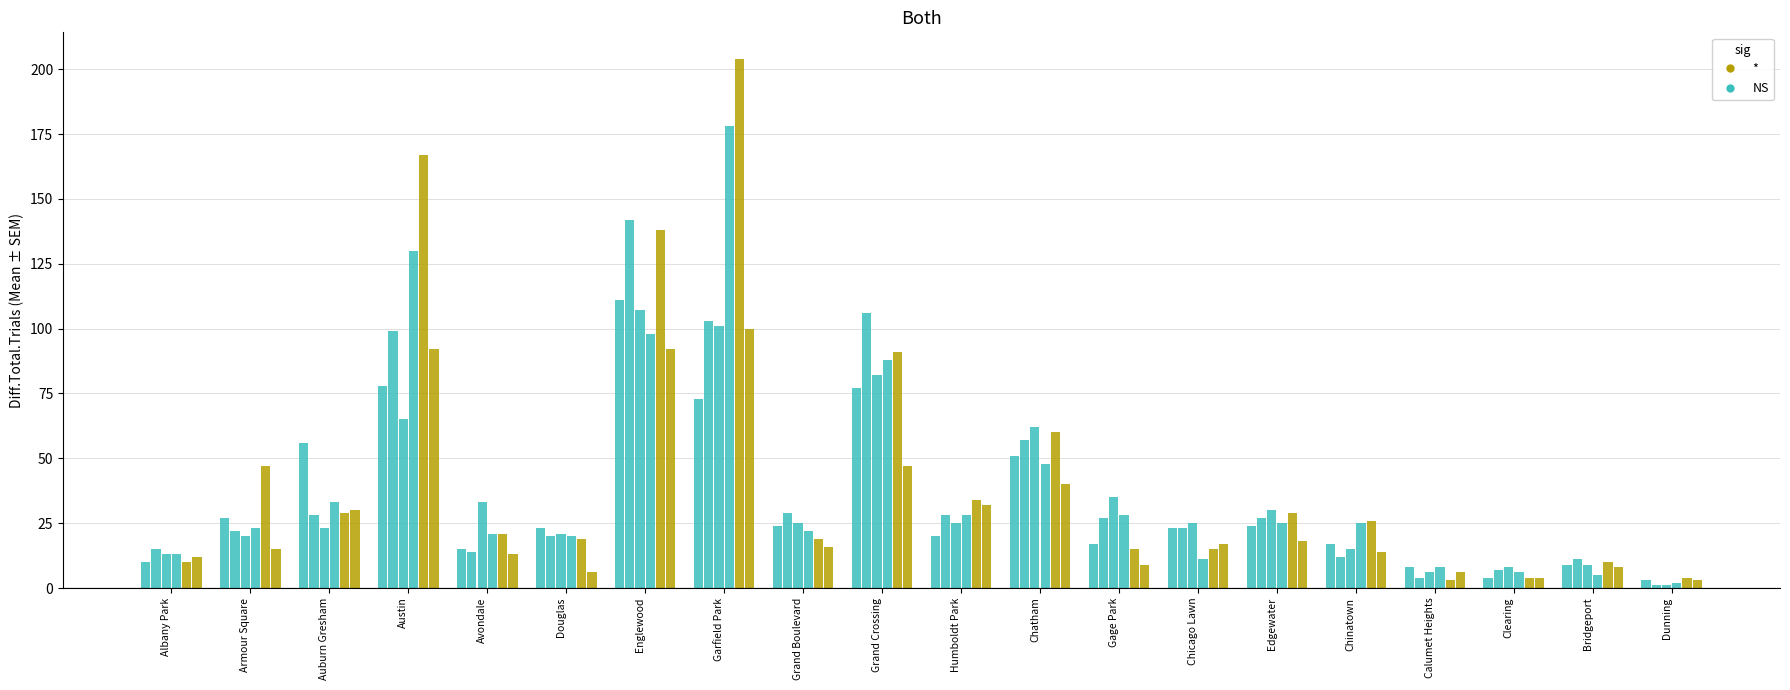

What is the maximum value shown in the chart?

204